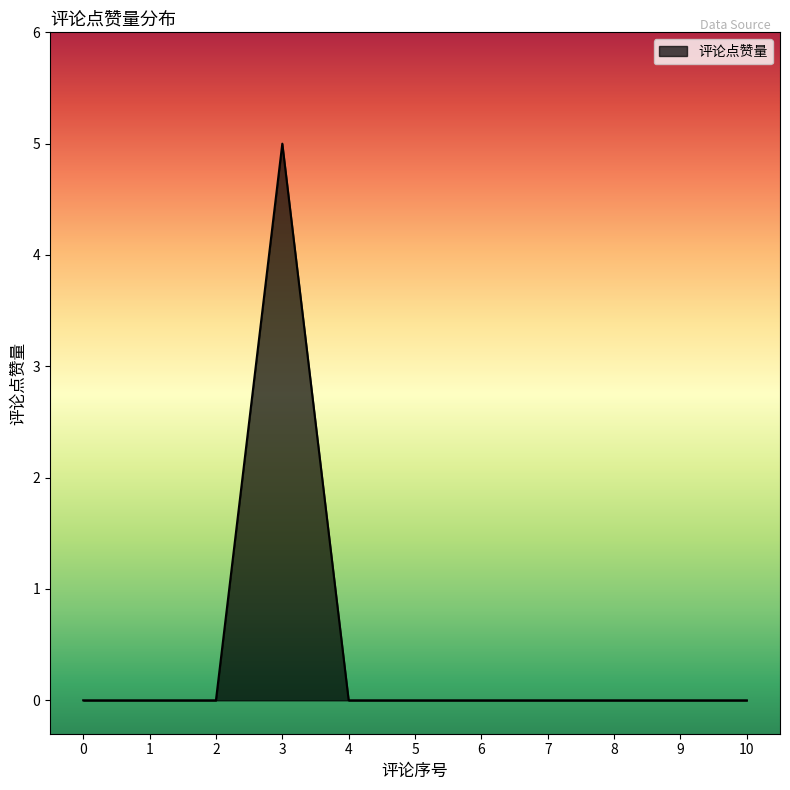

Which label corresponds to the largest value in the chart?

3